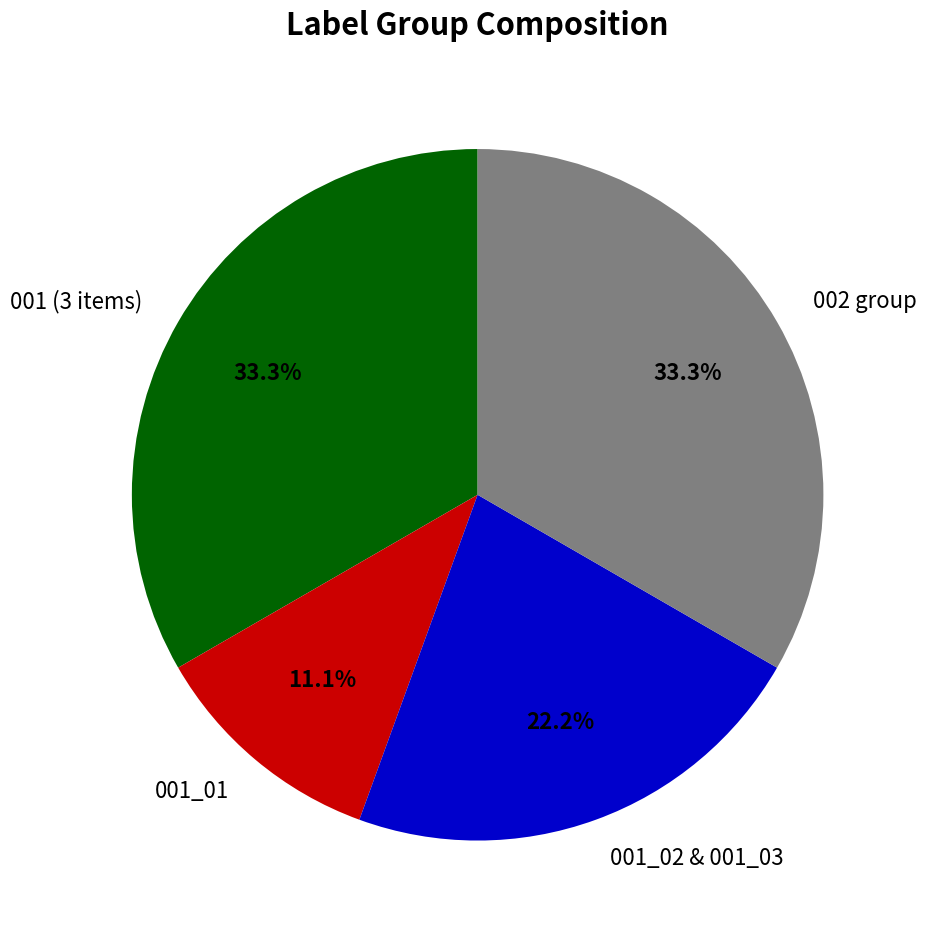

How many segments does this pie chart have?

4